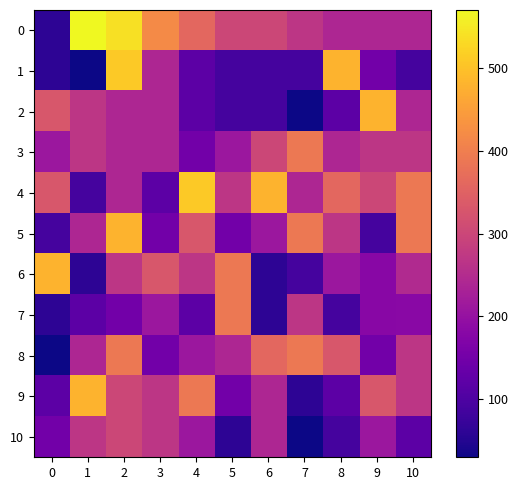

Reading right to left, transcribe all the data shown in this chart.

0: 10=240	9=240	8=240	7=270	6=300	5=300	4=360	3=420	2=540	1=570	0=60
1: 10=90	9=150	8=480	7=90	6=90	5=90	4=120	3=240	2=510	1=30	0=60
2: 10=240	9=480	8=120	7=30	6=90	5=90	4=120	3=240	2=240	1=270	0=330
3: 10=270	9=270	8=240	7=390	6=300	5=210	4=150	3=240	2=240	1=270	0=210
4: 10=390	9=300	8=360	7=240	6=480	5=270	4=510	3=120	2=240	1=90	0=330
5: 10=390	9=90	8=270	7=390	6=210	5=150	4=330	3=150	2=480	1=240	0=90
6: 10=246	9=180	8=210	7=90	6=60	5=390	4=270	3=330	2=270	1=60	0=480
7: 10=183	9=180	8=90	7=270	6=60	5=390	4=120	3=210	2=150	1=120	0=60
8: 10=270	9=150	8=330	7=390	6=360	5=240	4=210	3=150	2=390	1=240	0=30
9: 10=270	9=330	8=120	7=60	6=240	5=150	4=390	3=270	2=300	1=480	0=120
10: 10=120	9=210	8=90	7=30	6=240	5=60	4=210	3=270	2=300	1=270	0=150